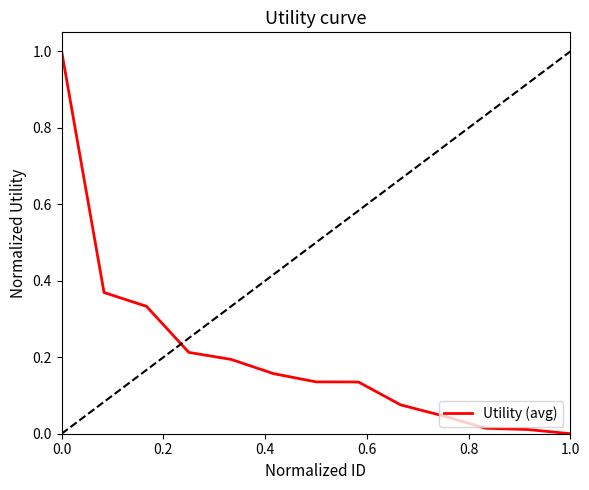

What is the greatest value displayed?

1.0